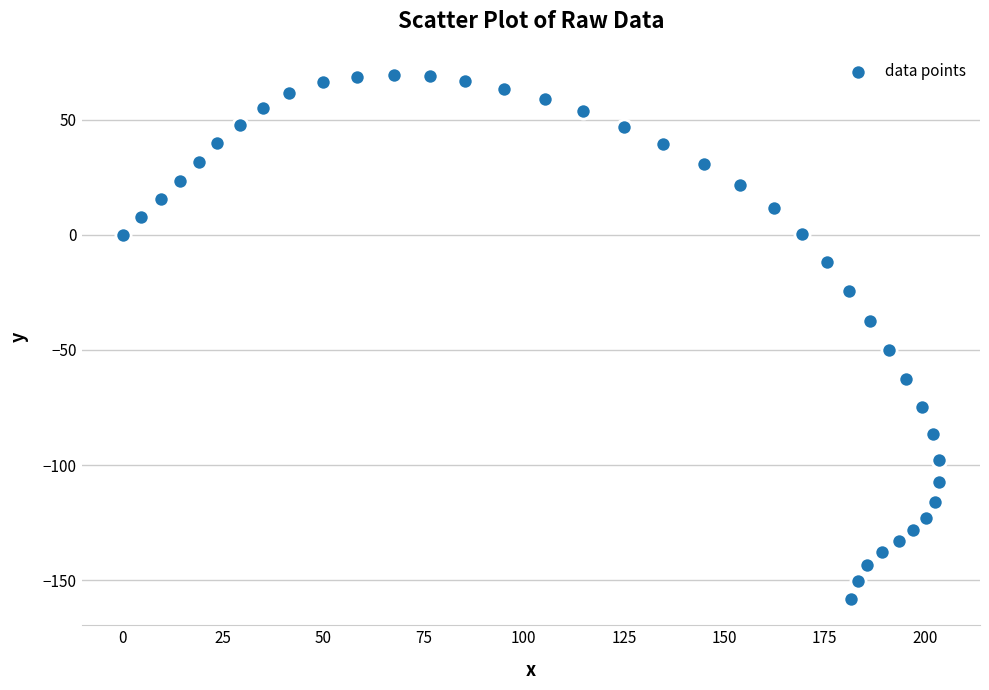

What is the range of Y values (max minus min)?

227.6